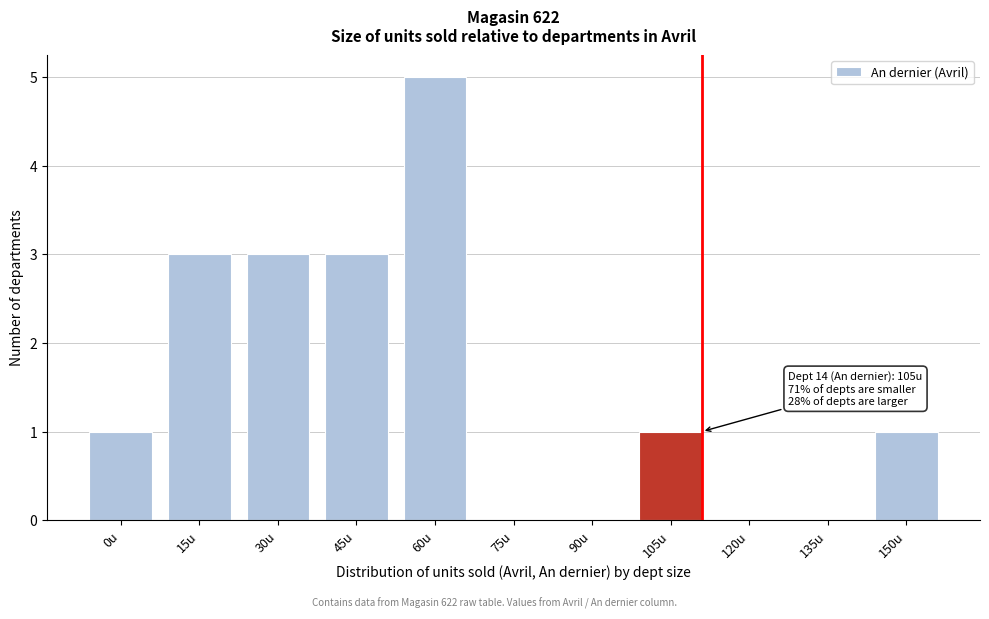

Reading left to right, transcribe all the data shown in this chart.

0u=1	15u=3	30u=3	45u=3	60u=5	75u=0	90u=0	105u=1	120u=0	135u=0	150u=1